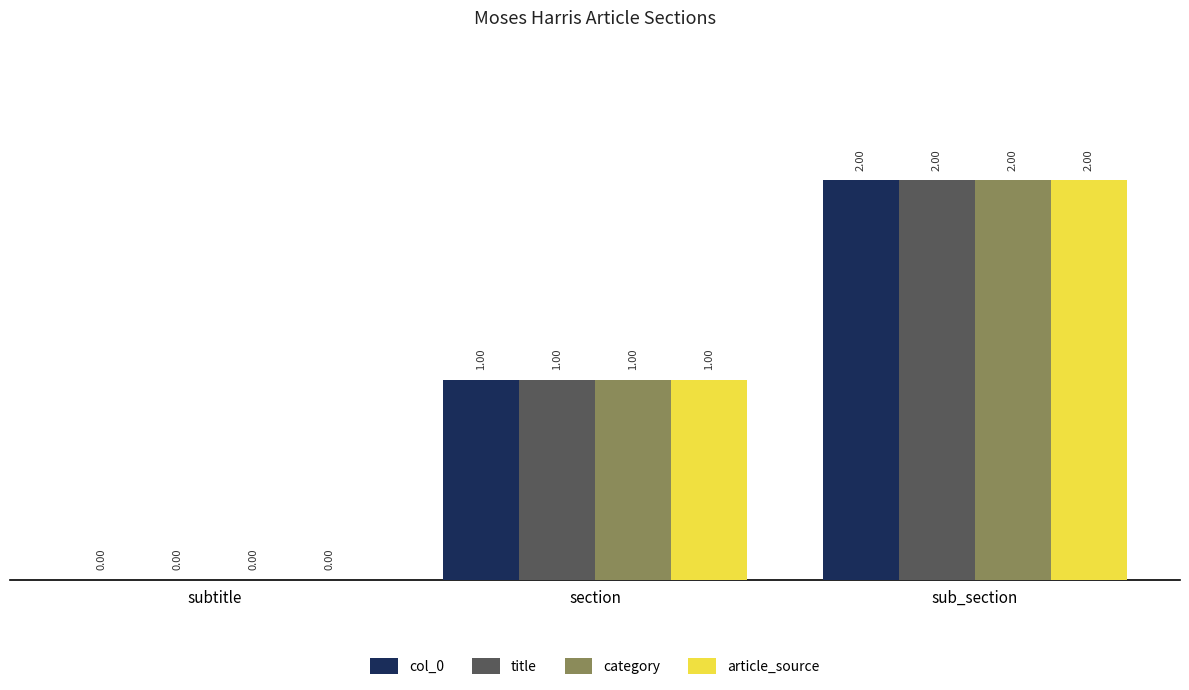

At which category is the sum across all series the highest?

sub_section